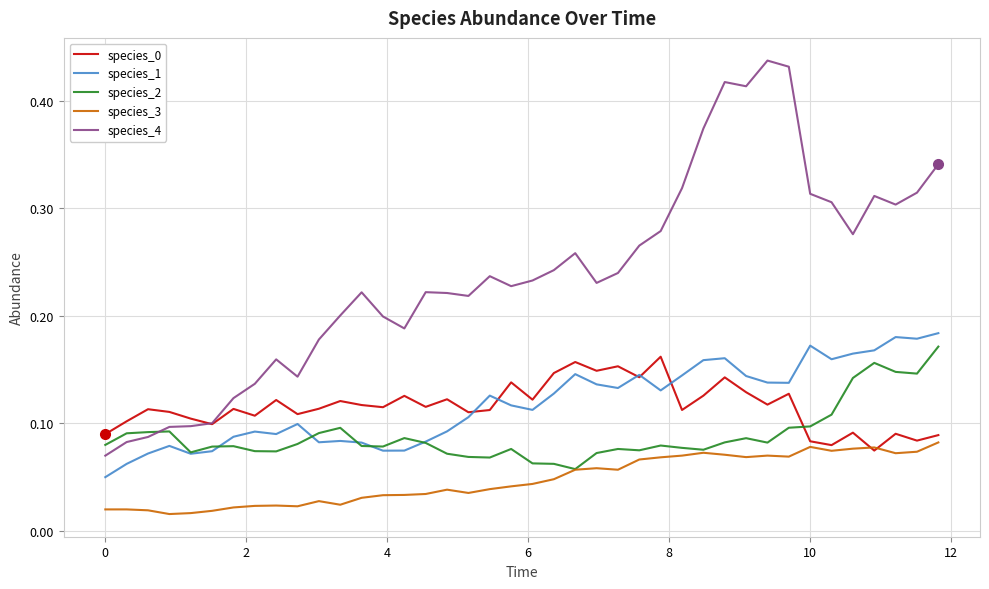

Which series has the largest total across all categories?

species_4